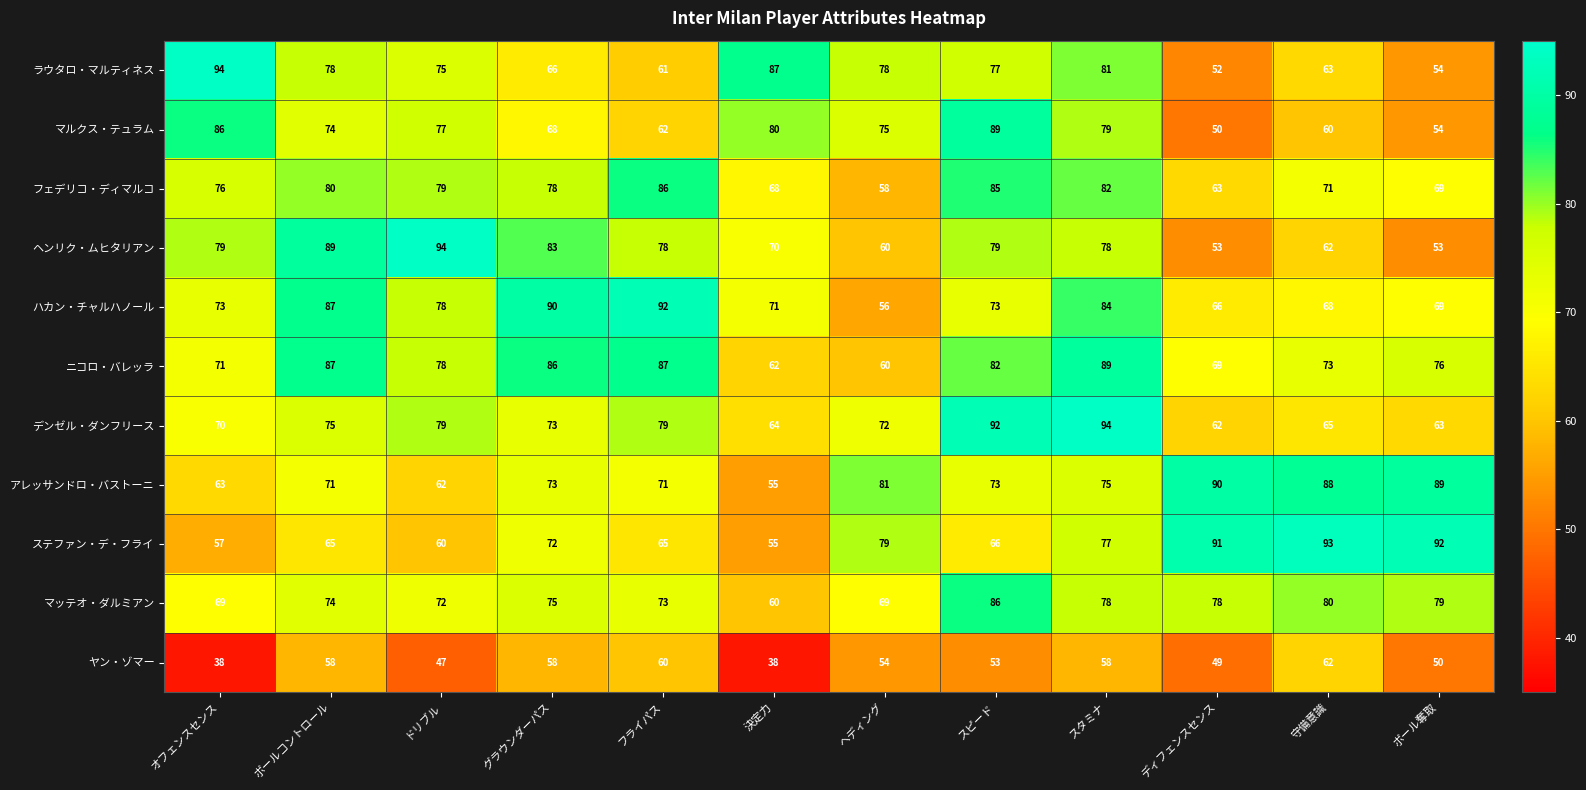

At which label does ニコロ・バレッラ first exceed 78?

ボールコントロール